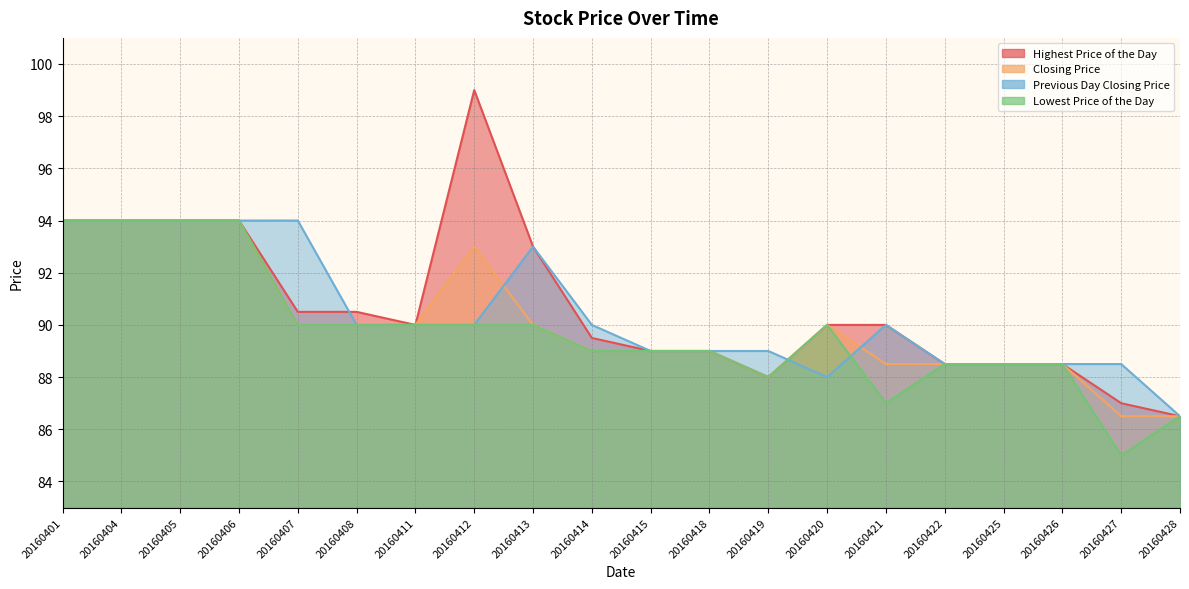

List the labels in order of Closing Price value, largest first.

20160401, 20160404, 20160405, 20160406, 20160412, 20160407, 20160408, 20160411, 20160413, 20160420, 20160414, 20160415, 20160418, 20160421, 20160422, 20160425, 20160426, 20160419, 20160427, 20160428